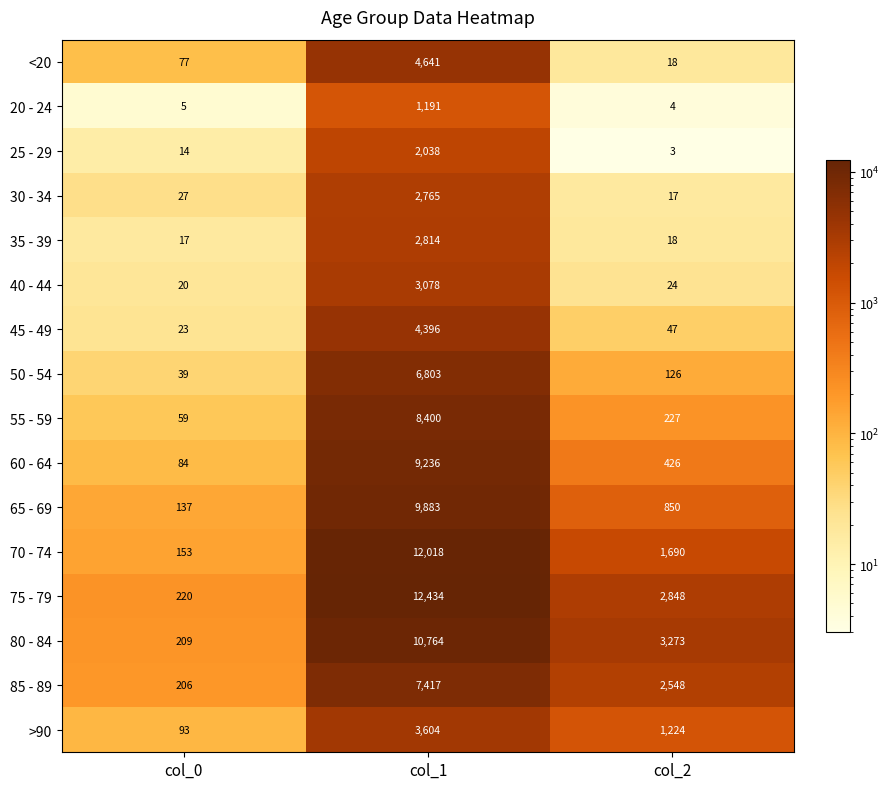

True or false: 25 - 29 has a value of 3 at col_2.

True